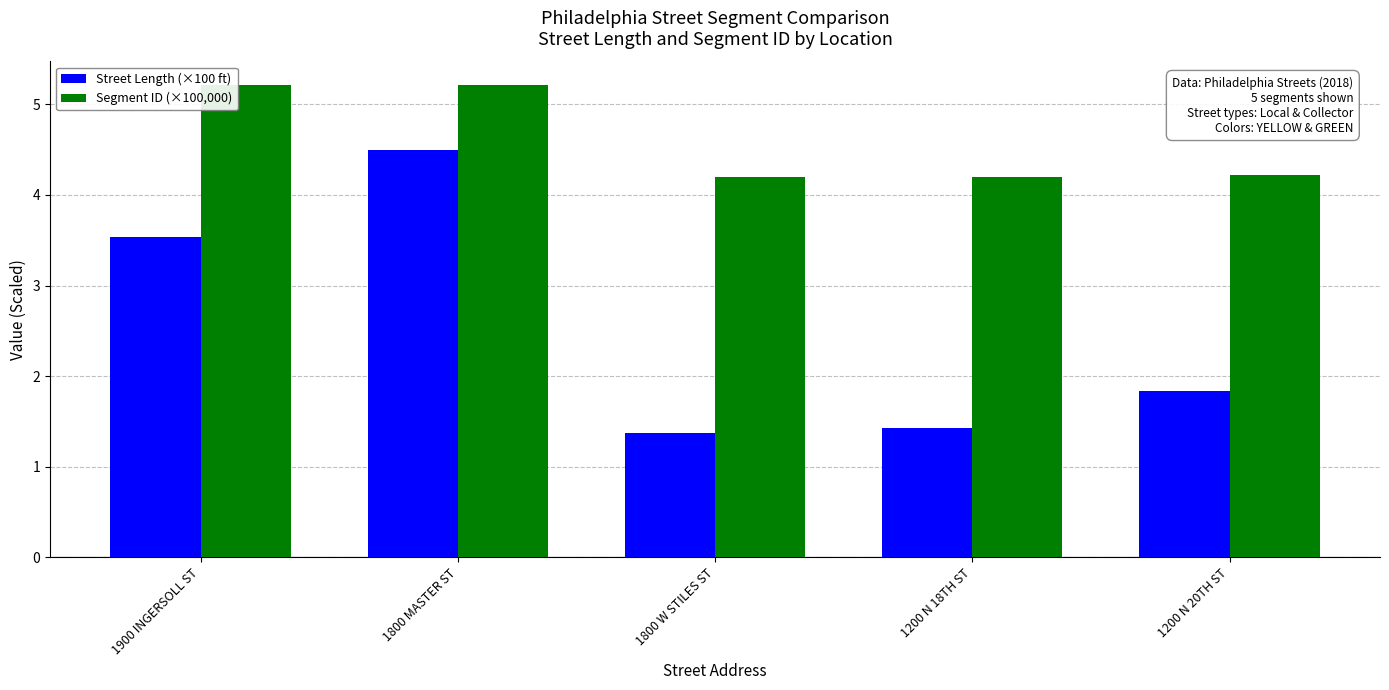

How many bars are there in total?

10